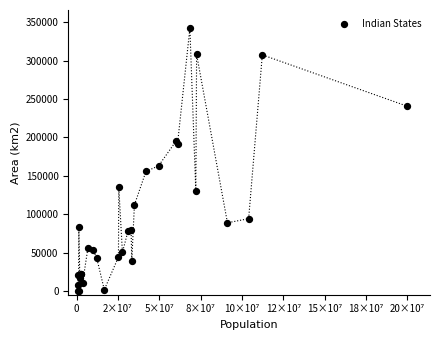

What Y value in the scatter plot is closest to 171176?

162975